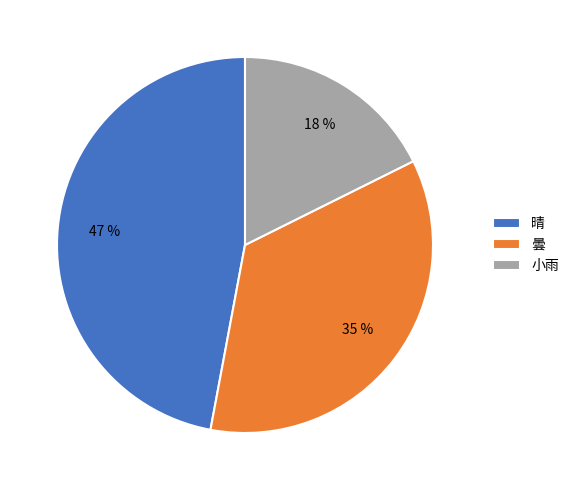

Which slice is the smallest?

小雨